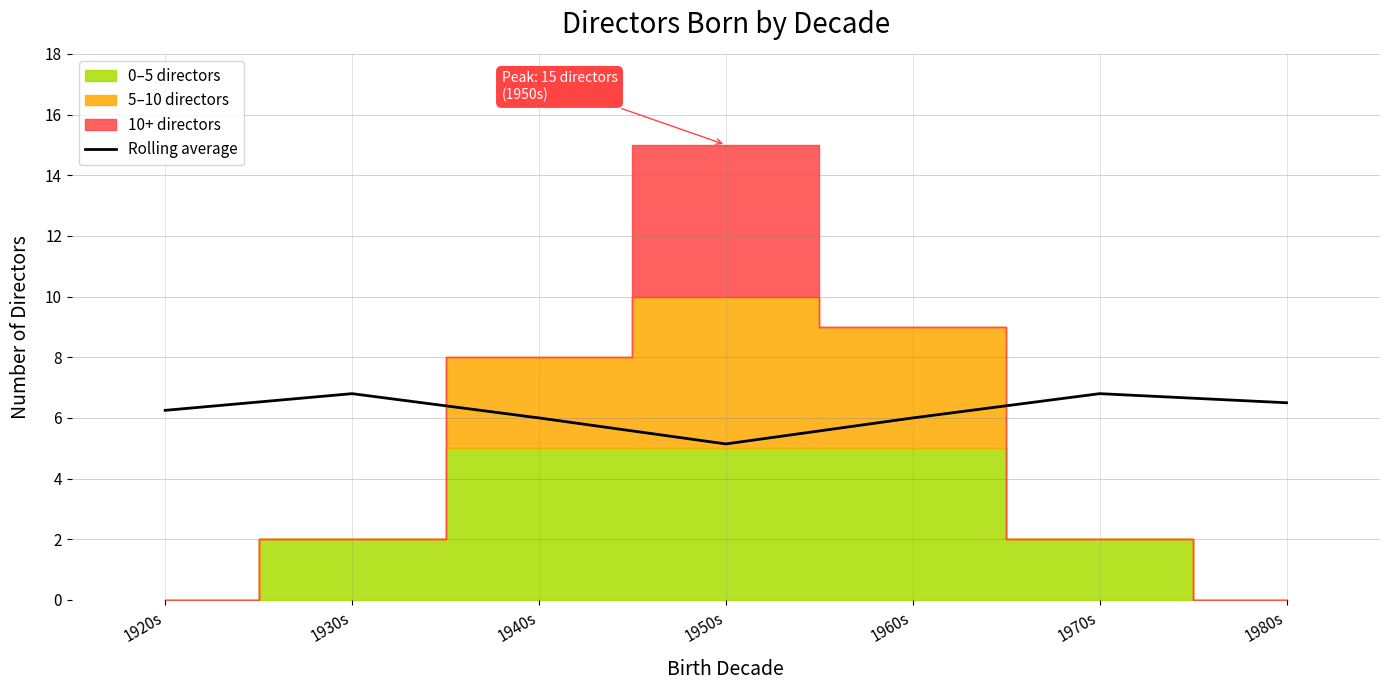

What is the maximum value for Rolling average?

6.8